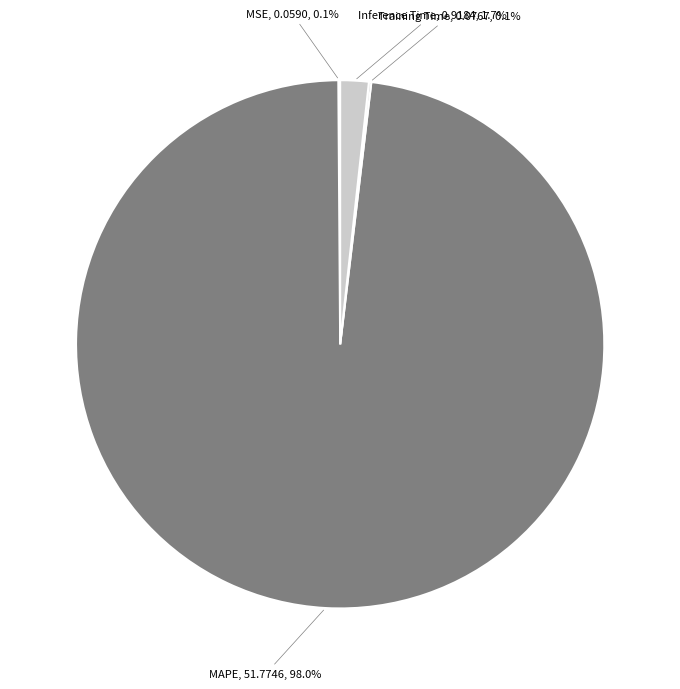

Is there a majority slice in this chart?

Yes